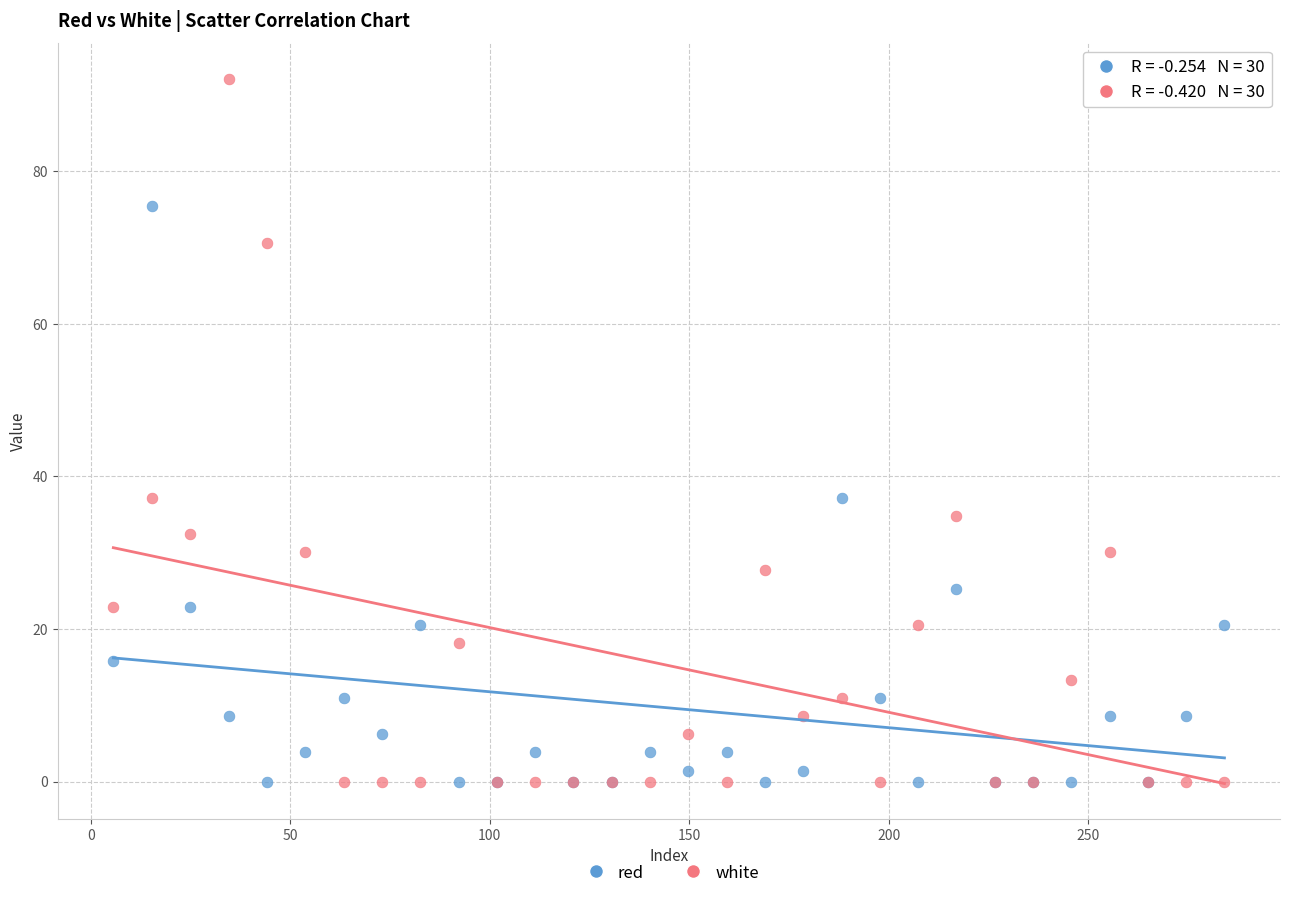

Which series reaches the maximum Y coordinate?

white